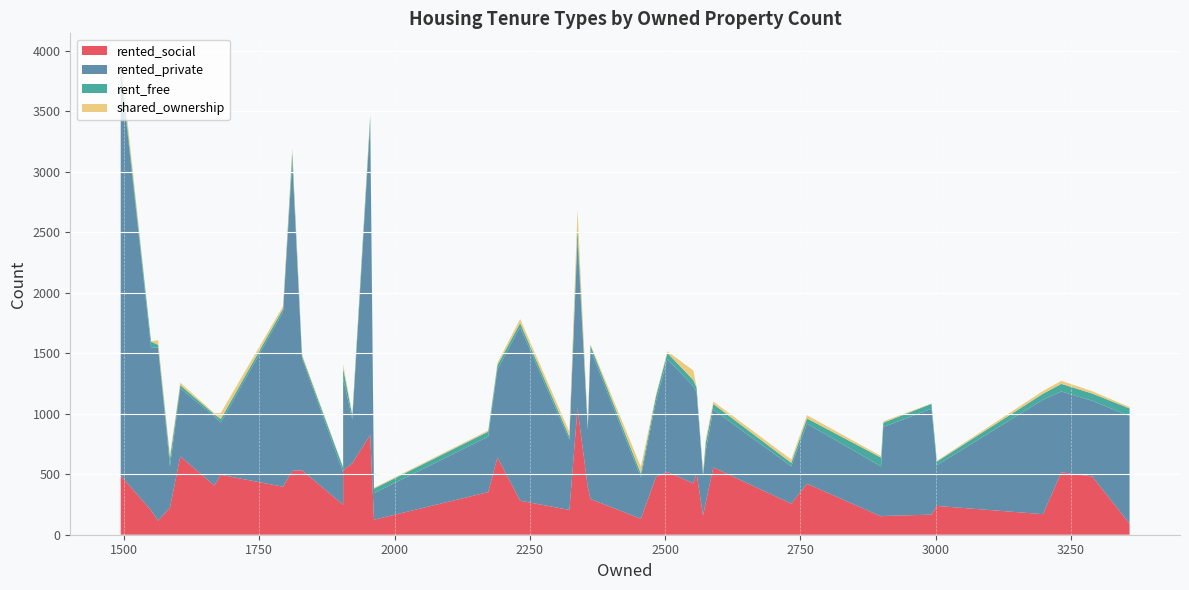

Reading right to left, list all the values displayed in this chart.

rented_social: 2575=268	3232=516	1585=225	1905=531	2589=556	2570=159	2483=476	1905=248	2504=518	3002=238	2552=425	1962=124	3289=482	2762=422	2899=151	1829=532	1922=592	2190=639	2357=391	2455=132	1550=202	3358=92	3198=170	1679=495	2338=1047	1604=647	2992=166	2733=257	2558=506	2323=205	1667=407	1811=529	2903=155	1494=489	2362=295	1955=825	2232=281	1794=397	2173=352	1563=116
rented_private: 2575=428	3232=668	1585=340	1905=758	2589=478	2570=326	2483=626	1905=267	2504=934	3002=336	2552=803	1962=219	3289=625	2762=496	2899=413	1829=927	1922=360	2190=726	2357=472	2455=343	1550=1347	3358=889	3198=946	1679=432	2338=1395	1604=563	2992=875	2733=308	2558=671	2323=580	1667=571	1811=2551	2903=735	1494=3344	2362=1235	1955=2579	2232=1433	1794=1444	2173=459	1563=1429
rent_free: 2575=65	3232=63	1585=66	1905=86	2589=46	2570=22	2483=44	1905=39	2504=51	3002=31	2552=50	1962=38	3289=60	2762=43	2899=73	1829=19	1922=32	2190=36	2357=30	2455=31	1550=47	3358=63	3198=49	1679=30	2338=92	1604=26	2992=41	2733=29	2558=39	2323=26	1667=17	1811=79	2903=36	1494=45	2362=33	1955=51	2232=35	1794=27	2173=41	1563=25
shared_ownership: 2575=30	3232=25	1585=25	1905=33	2589=21	2570=15	2483=11	1905=5	2504=13	3002=6	2552=80	1962=7	3289=19	2762=27	2899=13	1829=13	1922=11	2190=19	2357=18	2455=57	1550=3	3358=11	3198=23	1679=50	2338=153	1604=21	2992=3	2733=27	2558=7	2323=39	1667=9	1811=38	2903=11	1494=69	2362=10	1955=23	2232=34	1794=22	2173=10	1563=38